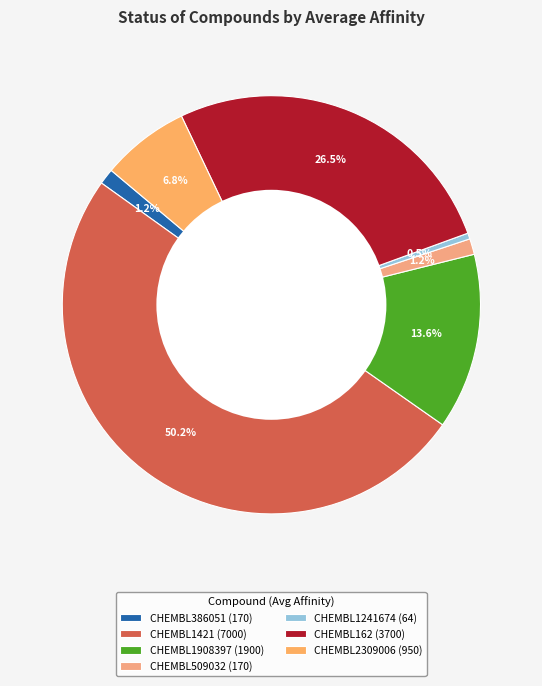

What is the largest slice in the pie chart?

CHEMBL1421